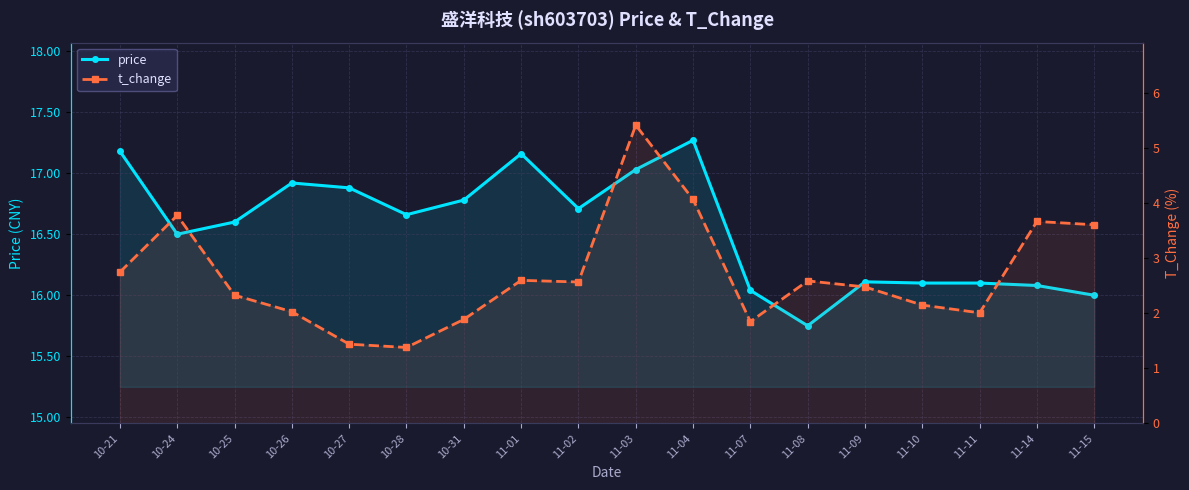

True or false: price and t_change intersect in this chart.

False